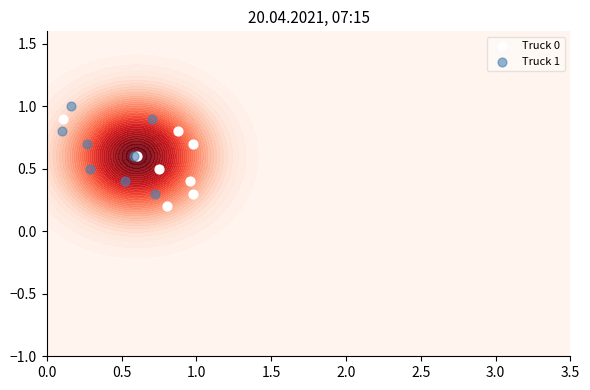

Reading left to right, transcribe all the data shown in this chart.

Truck 0: 0.4	0.7	0.5	0.9	0.3	0.6	0.8	0.2
Truck 1: 0.5	0.6	0.7	0.8	0.4	0.3	1.0	0.9